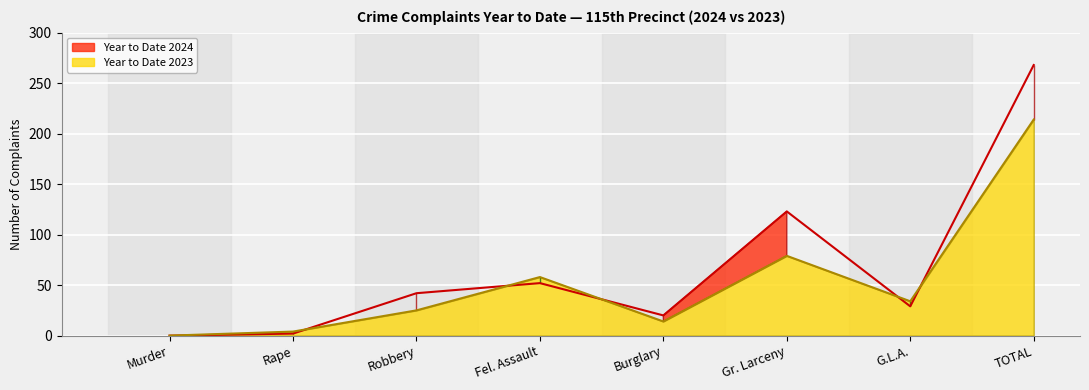

Count the number of categories in the chart.

8